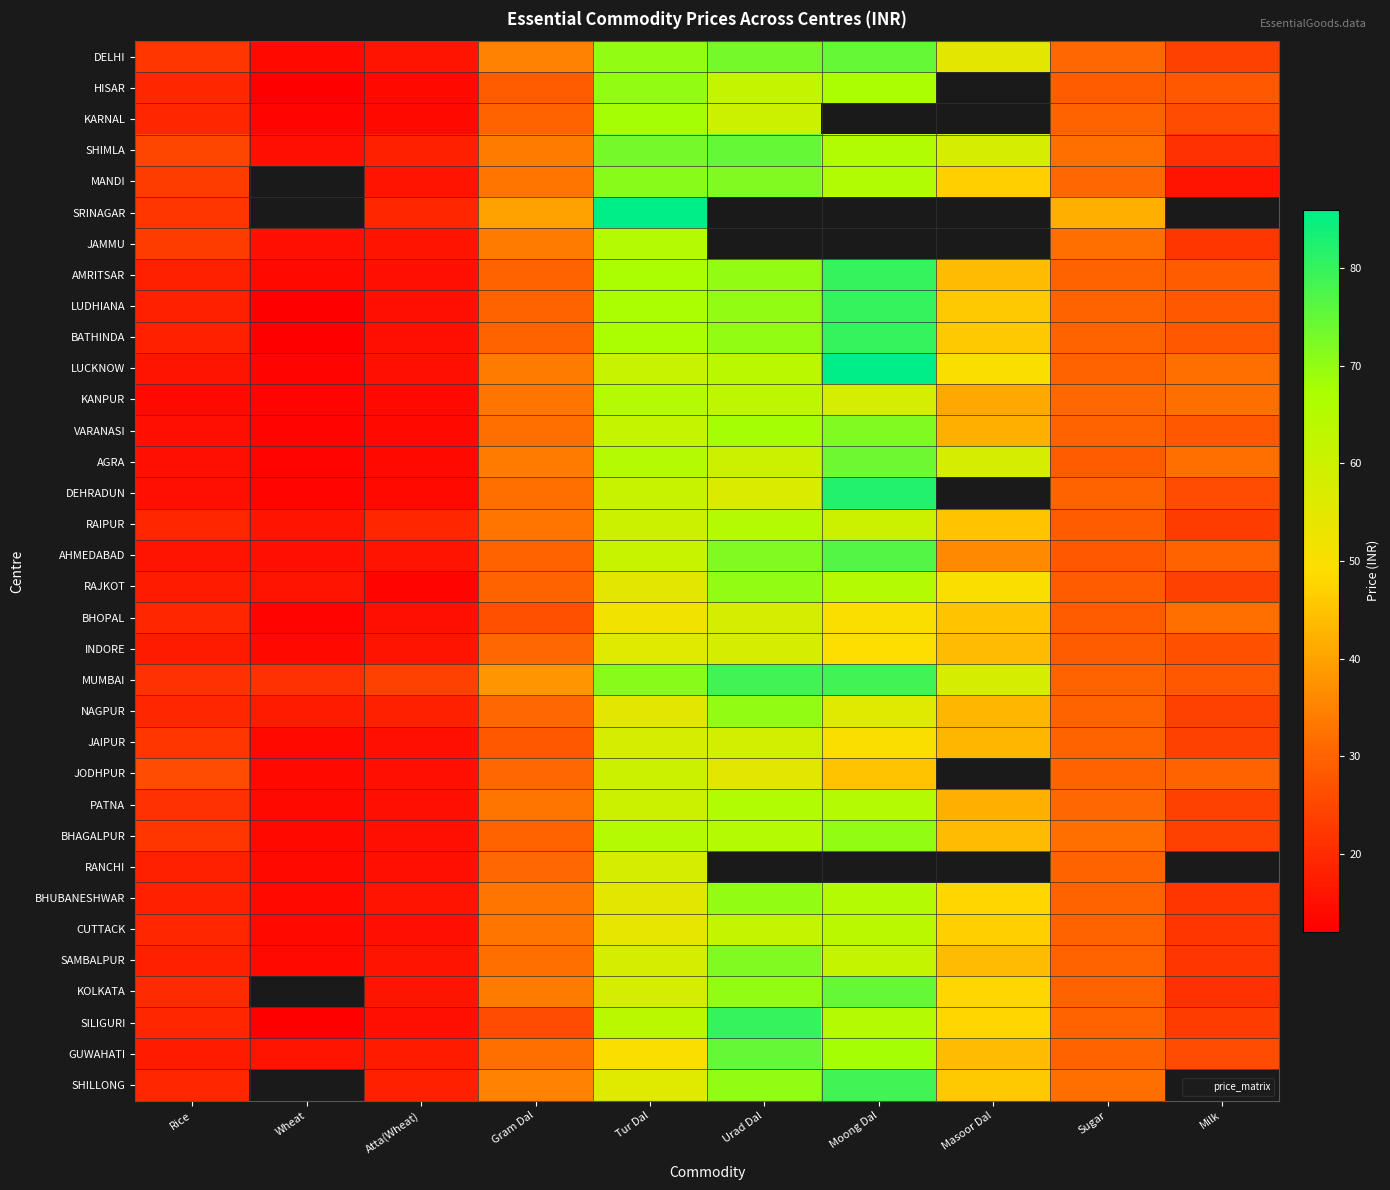

Is the value of SAMBALPUR at Masoor Dal greater than the value of CUTTACK at Urad Dal?

No